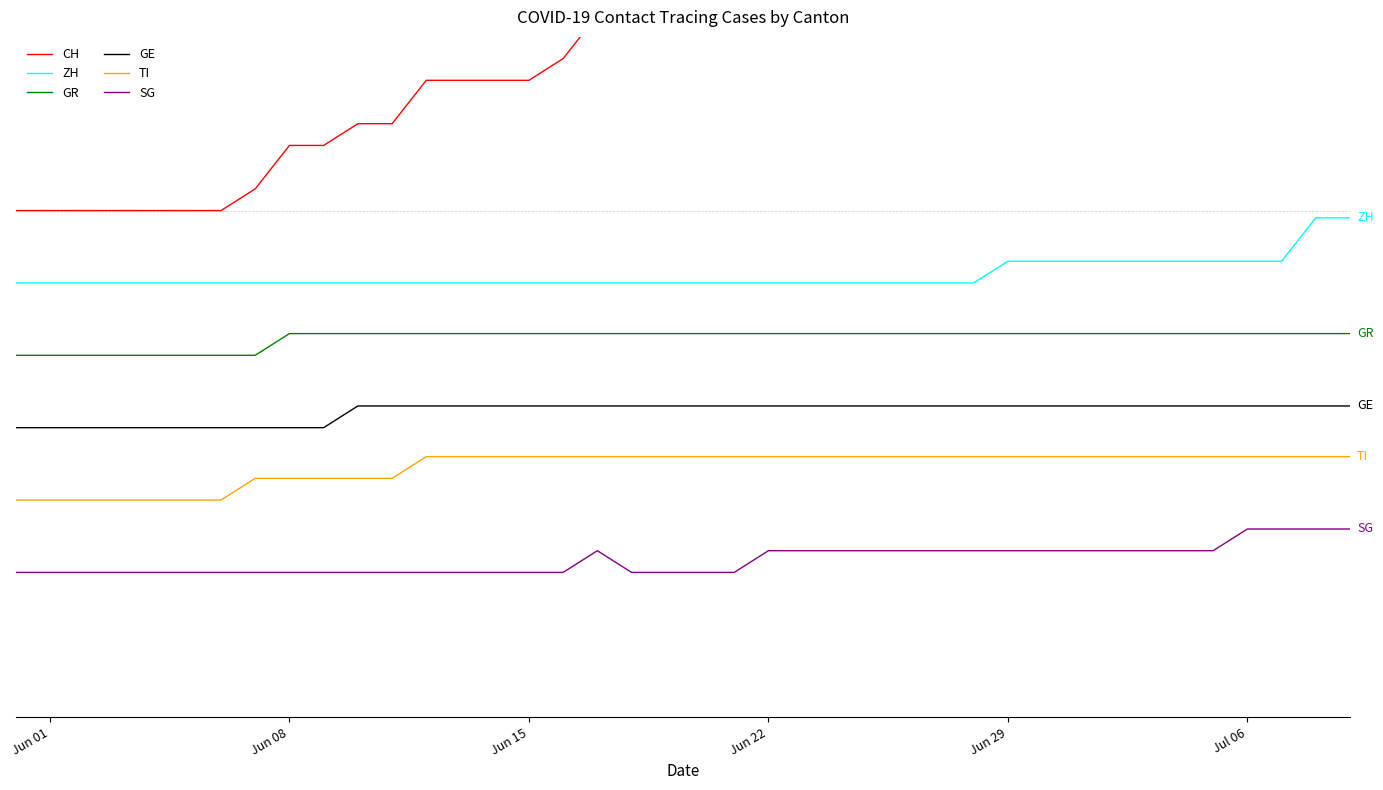

At how many categories does at least one series exceed 0?

33